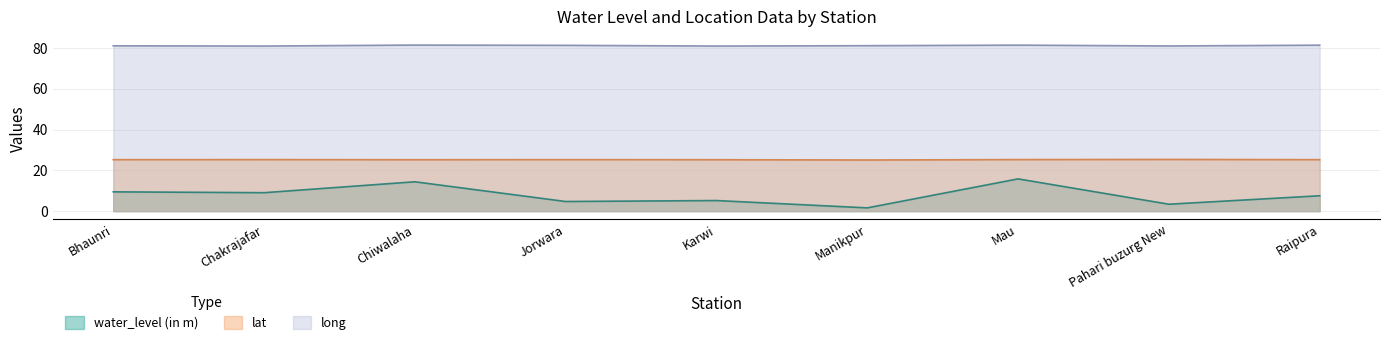

At which label does lat reach its peak?

Pahari buzurg New